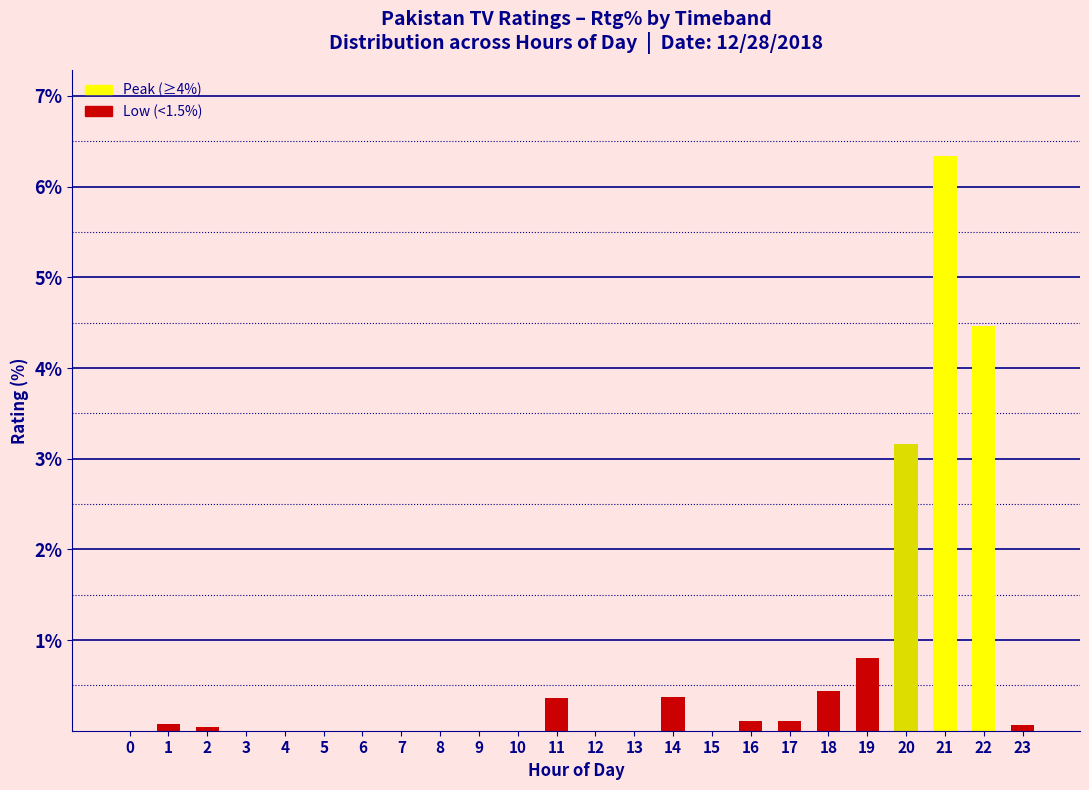

True or false: the data shows 0.0 at 7.

True